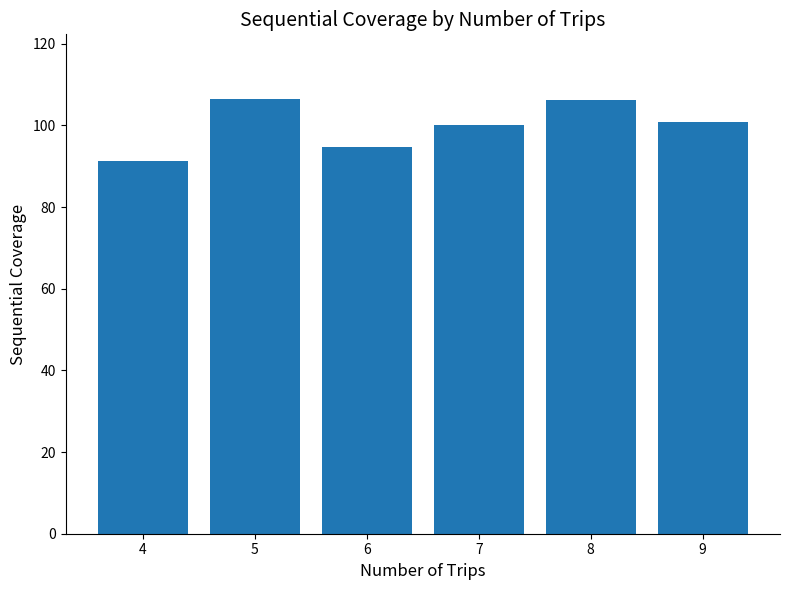

What is the sum of the values at 8 and 9?

206.9